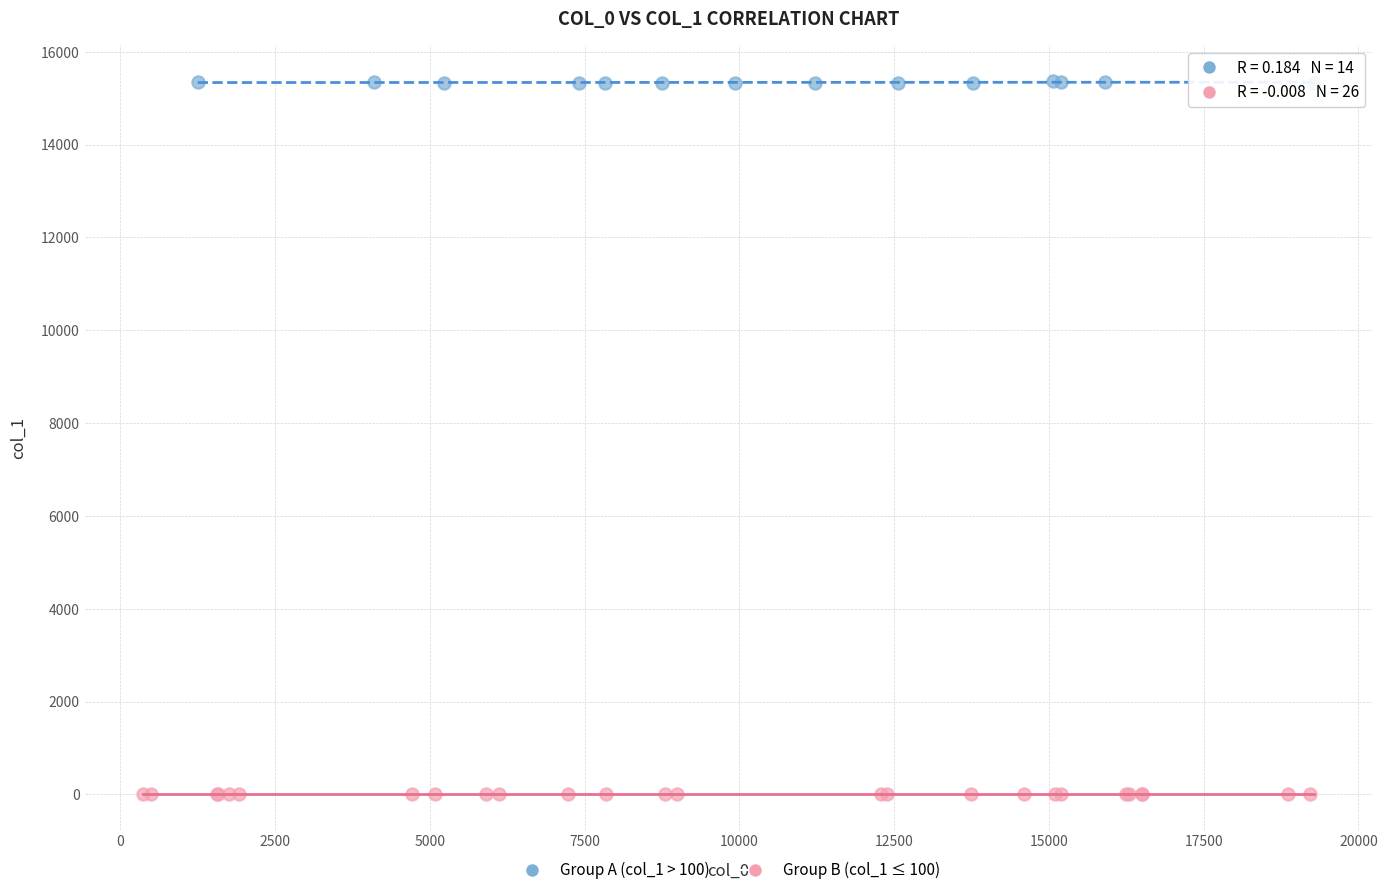

Which series contains the lowest Y value?

Group B (col_1 ≤ 100)